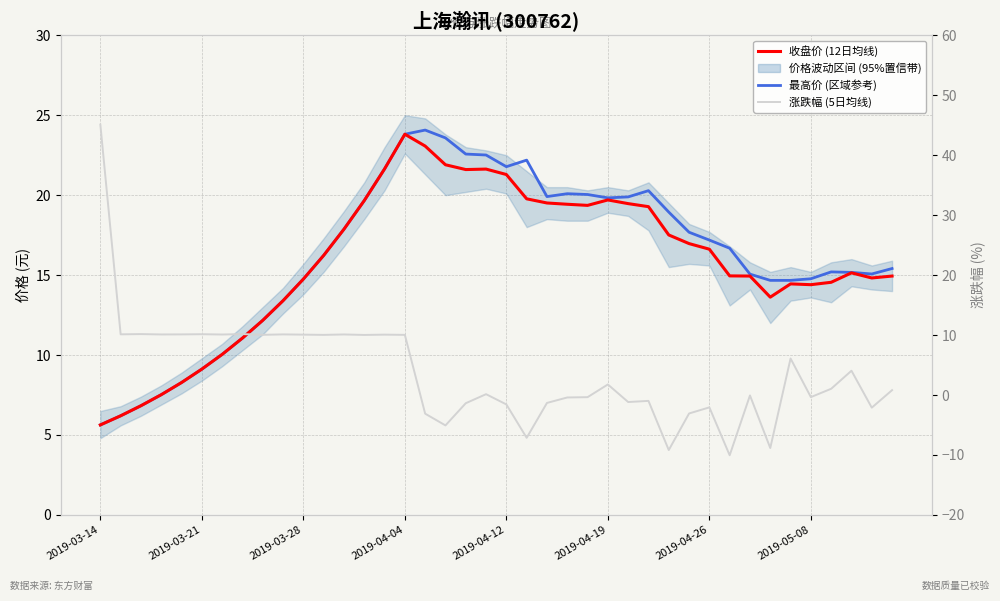

Where does the 收盘价 (12日均线) series first go above 16?

11